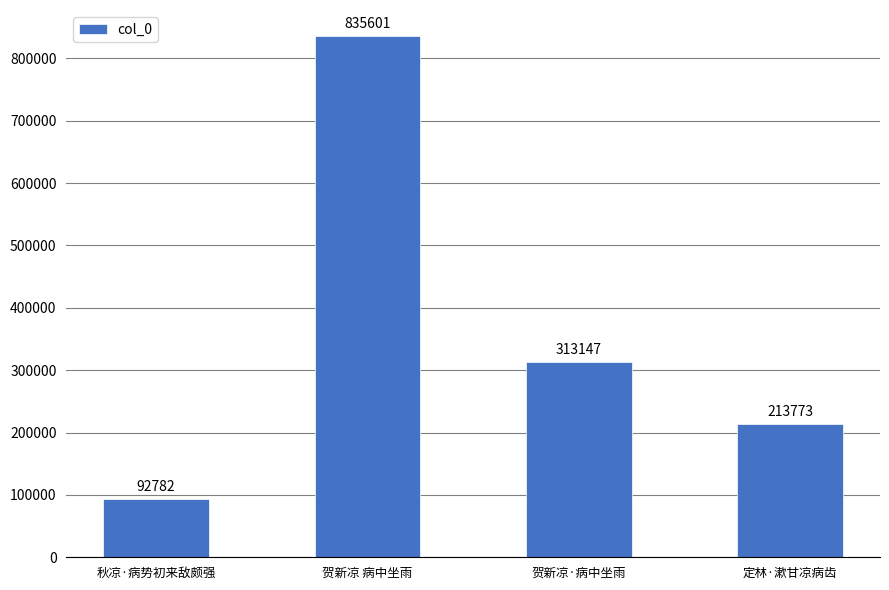

How many series are shown in this chart?

1